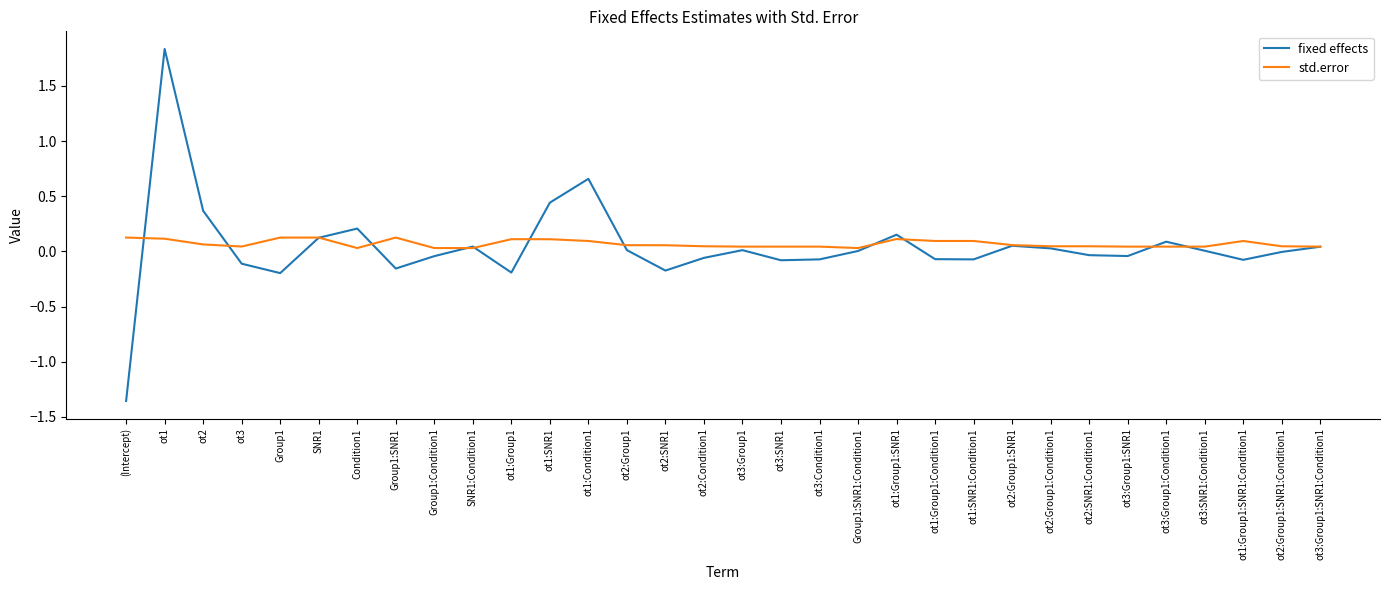

What position from the left is ot1?

2